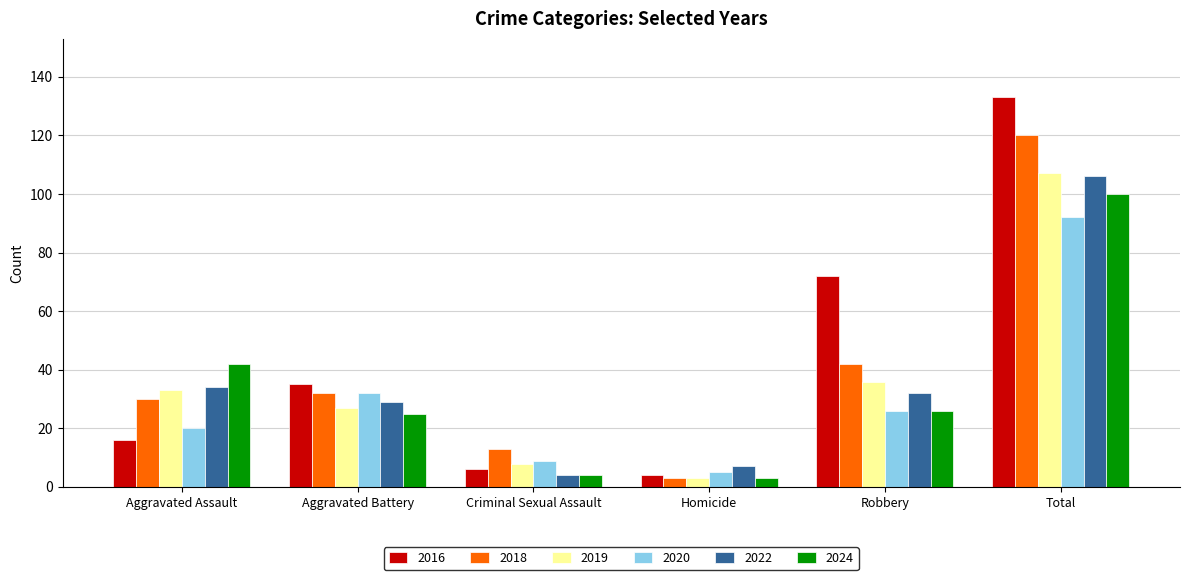

At which label does 2020 first exceed 26?

Aggravated Battery